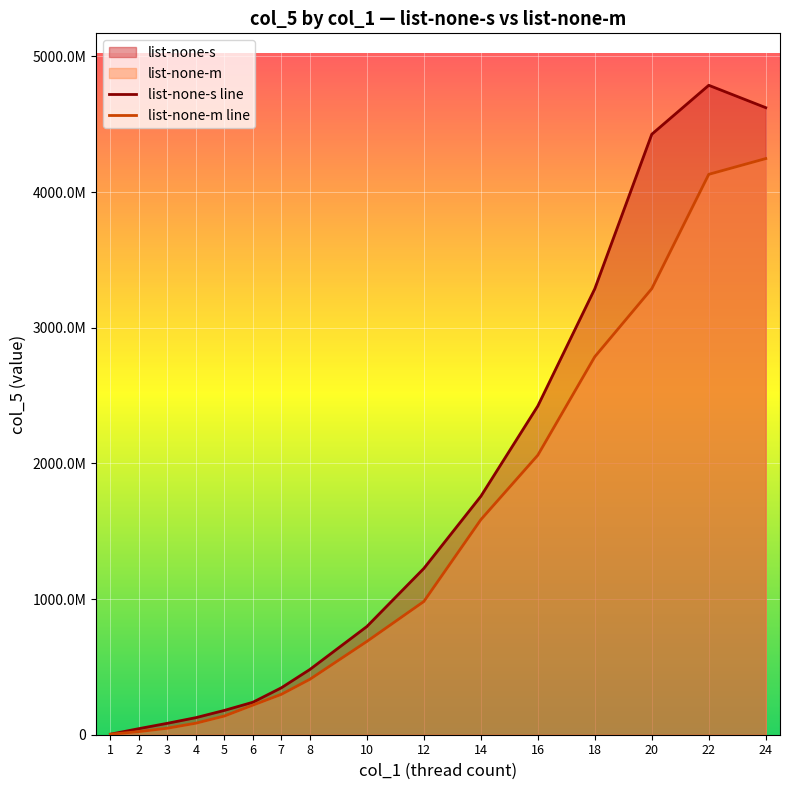

How many lines are shown in the chart?

2